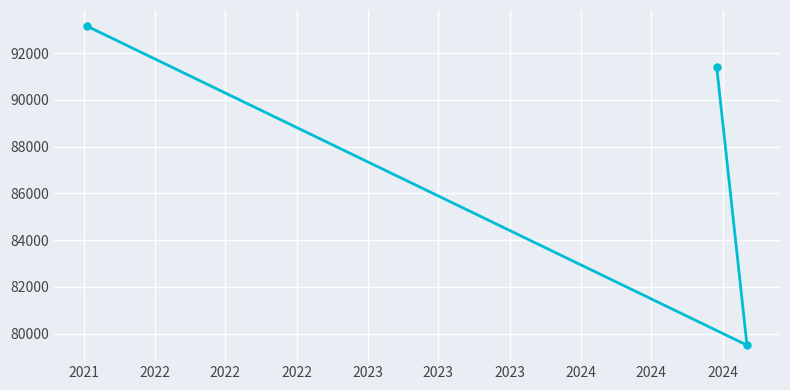

What is the minimum value shown in the chart?

79513